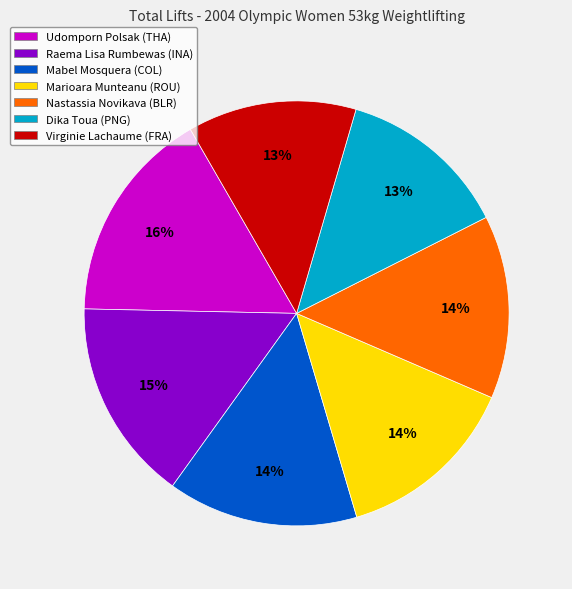

Approximately how many times larger is the value at Raema Lisa Rumbewas (INA) compared to Marioara Munteanu (ROU)?

1.1